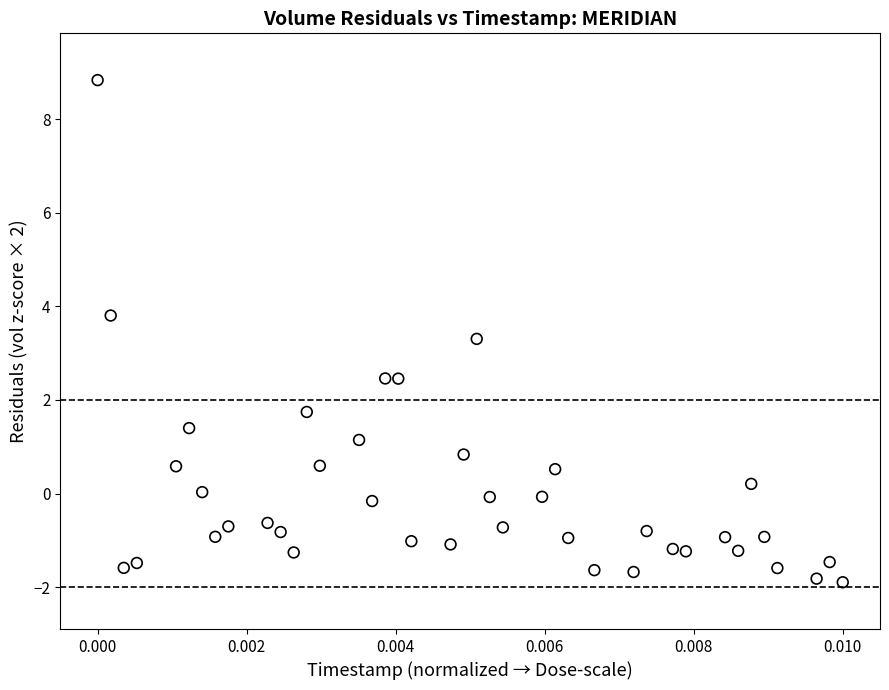

What Y value in the scatter plot is closest to 3?

3.3